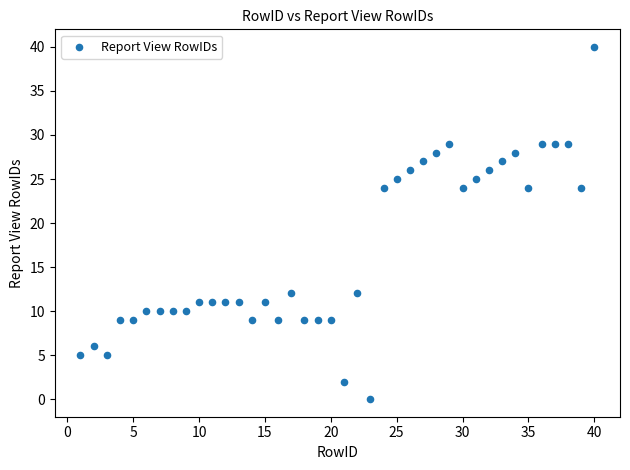

What is the range of Y values (max minus min)?

40